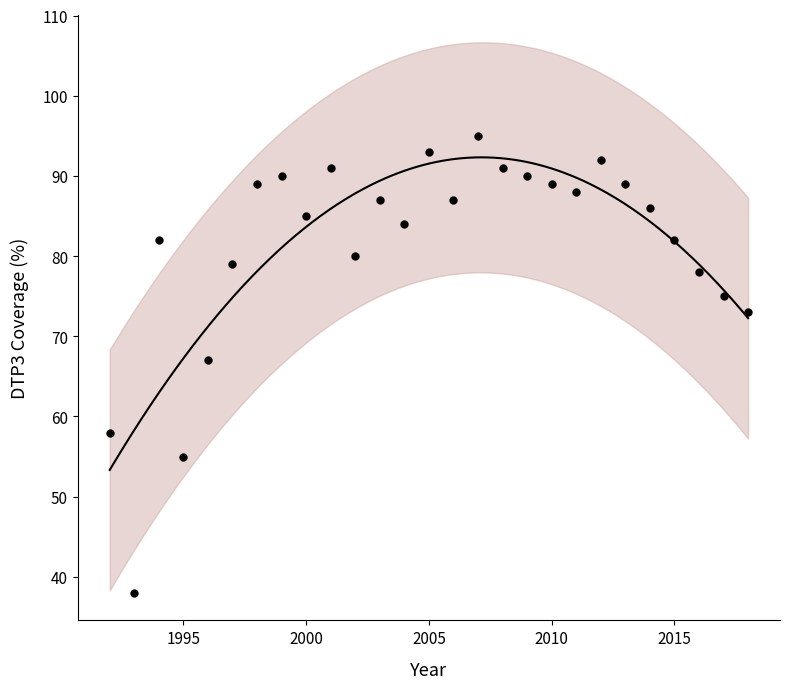

What Y value in the scatter plot is closest to 66?

67